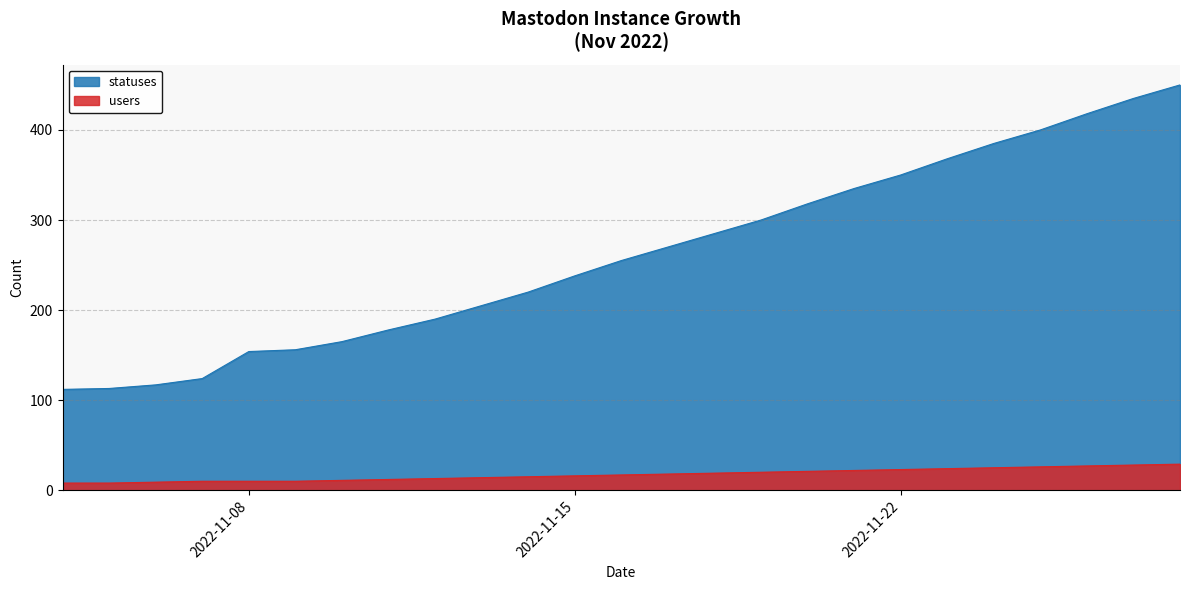

What is the difference between the users values at 2022-11-27 and 2022-11-17?

10